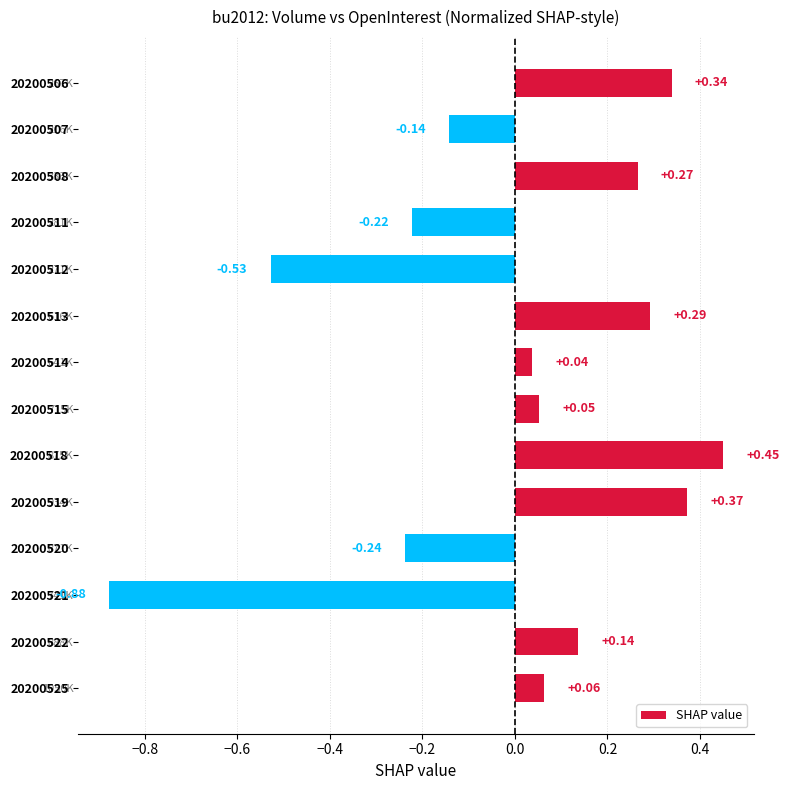

List the labels in order of value, largest first.

20200518, 20200519, 20200506, 20200513, 20200508, 20200522, 20200525, 20200515, 20200514, 20200507, 20200511, 20200520, 20200512, 20200521